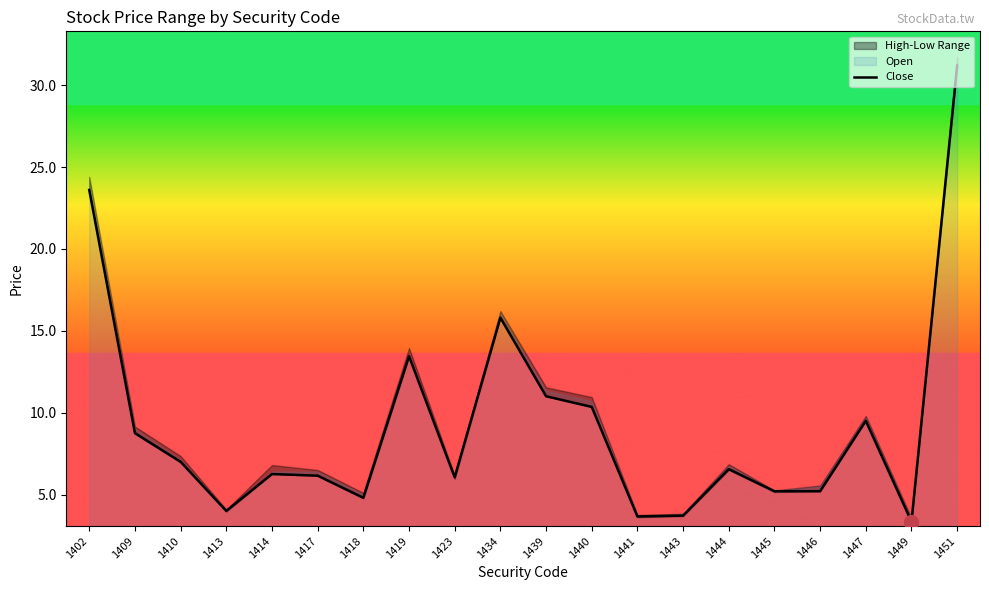

Is it true that the value at 1446 is 3.0?

False